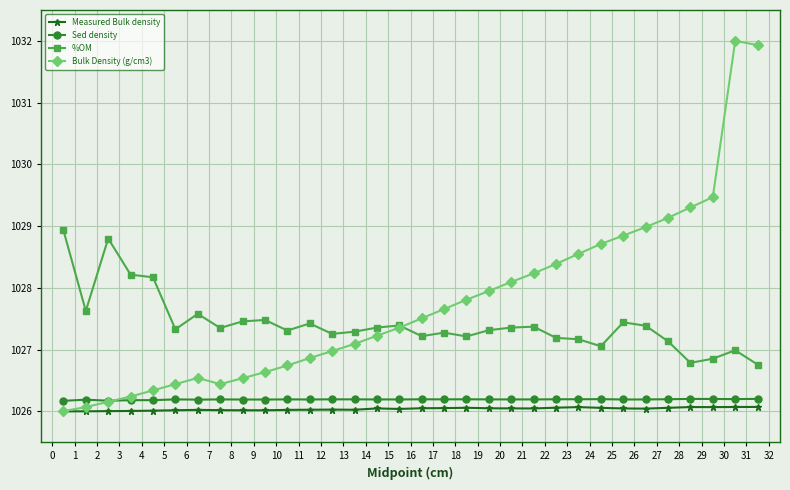

Which series has the widest spread of values?

Bulk Density (g/cm3)